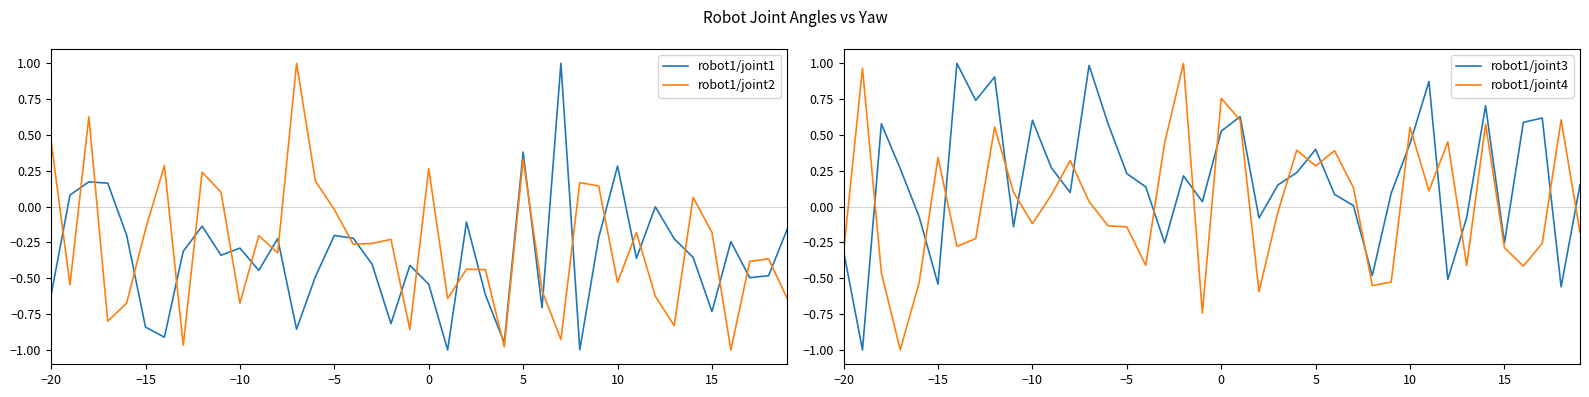

What is the highest value of the robot1/joint1 series?

1.0